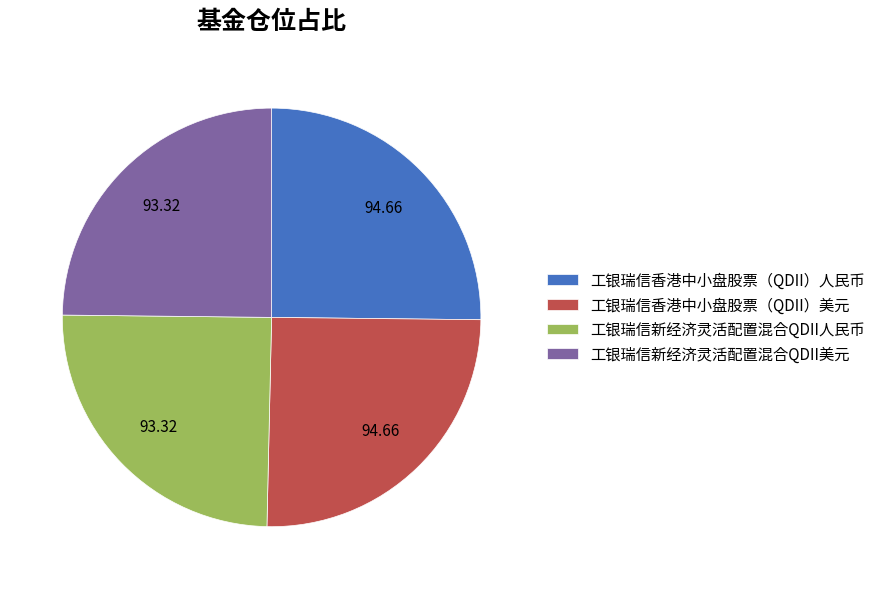

Is 工银瑞信新经济灵活配置混合QDII人民币 the majority of the pie?

No